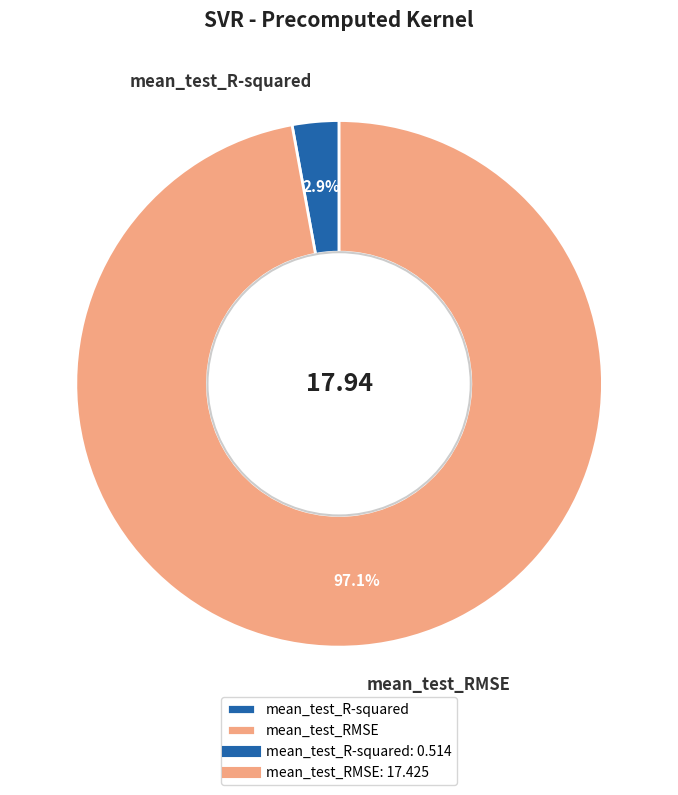

Which category accounts for the majority?

mean_test_RMSE